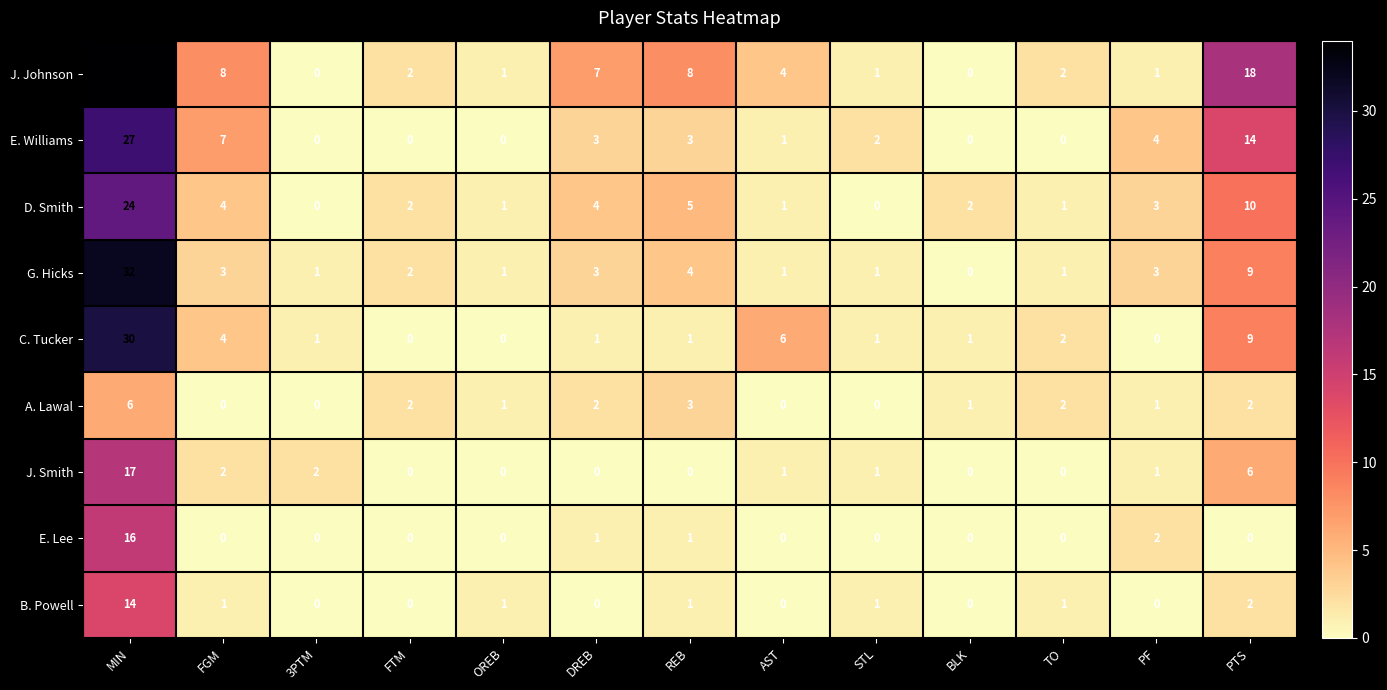

Which category has the highest value across all series?

MIN